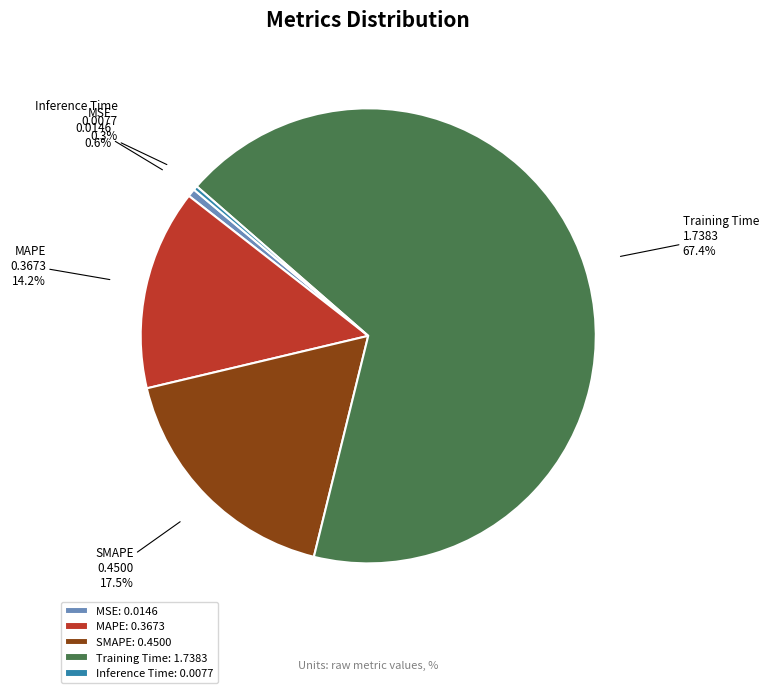

How many segments does this pie chart have?

5